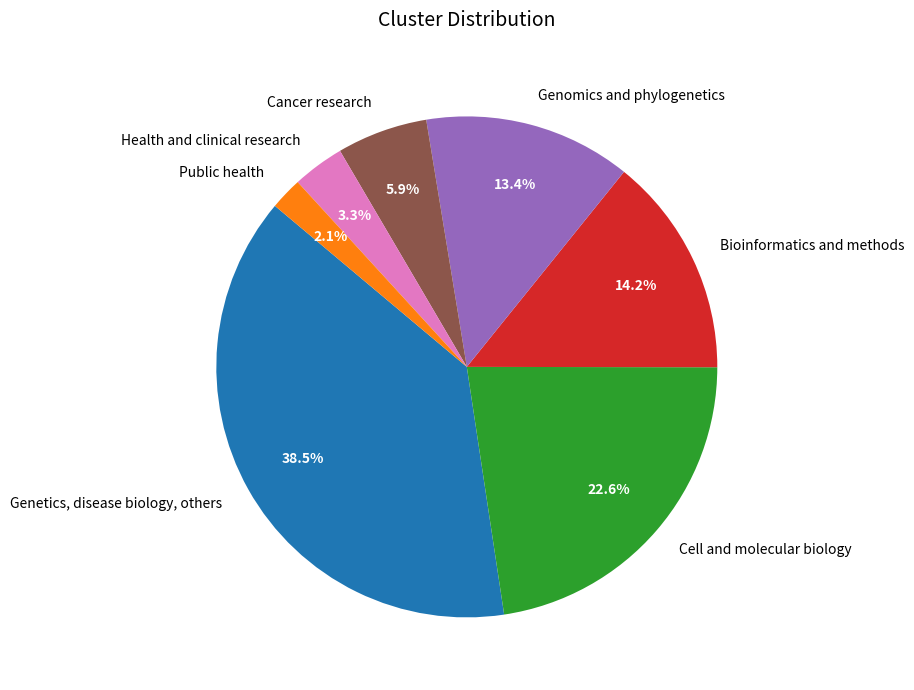

Count the number of slices in the pie.

7